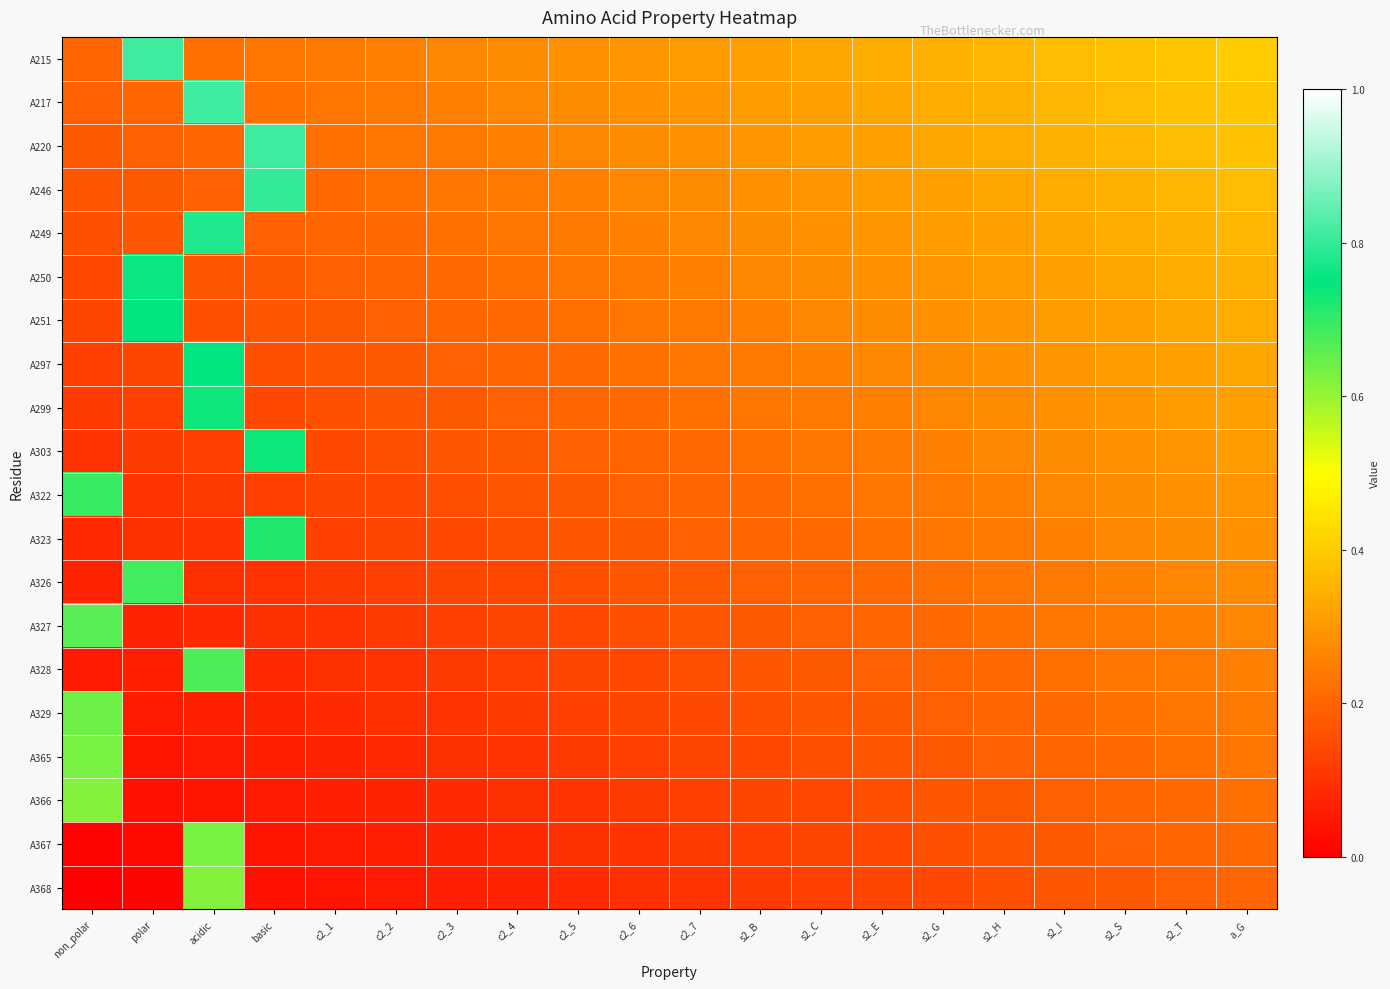

Reading right to left, list all the values displayed in this chart.

A215: a_G=0.4	s2_T=0.4	s2_S=0.4	s2_I=0.4	s2_H=0.4	s2_G=0.3	s2_E=0.3	s2_C=0.3	s2_B=0.3	c2_7=0.3	c2_6=0.3	c2_5=0.3	c2_4=0.3	c2_3=0.3	c2_2=0.3	c2_1=0.2	basic=0.2	acidic=0.2	polar=0.8	non_polar=0.2
A217: a_G=0.4	s2_T=0.4	s2_S=0.4	s2_I=0.4	s2_H=0.3	s2_G=0.3	s2_E=0.3	s2_C=0.3	s2_B=0.3	c2_7=0.3	c2_6=0.3	c2_5=0.3	c2_4=0.3	c2_3=0.3	c2_2=0.2	c2_1=0.2	basic=0.2	acidic=0.8	polar=0.2	non_polar=0.2
A220: a_G=0.4	s2_T=0.4	s2_S=0.4	s2_I=0.3	s2_H=0.3	s2_G=0.3	s2_E=0.3	s2_C=0.3	s2_B=0.3	c2_7=0.3	c2_6=0.3	c2_5=0.3	c2_4=0.3	c2_3=0.2	c2_2=0.2	c2_1=0.2	basic=0.8	acidic=0.2	polar=0.2	non_polar=0.2
A246: a_G=0.4	s2_T=0.4	s2_S=0.3	s2_I=0.3	s2_H=0.3	s2_G=0.3	s2_E=0.3	s2_C=0.3	s2_B=0.3	c2_7=0.3	c2_6=0.3	c2_5=0.3	c2_4=0.2	c2_3=0.2	c2_2=0.2	c2_1=0.2	basic=0.8	acidic=0.2	polar=0.2	non_polar=0.2
A249: a_G=0.4	s2_T=0.3	s2_S=0.3	s2_I=0.3	s2_H=0.3	s2_G=0.3	s2_E=0.3	s2_C=0.3	s2_B=0.3	c2_7=0.3	c2_6=0.3	c2_5=0.2	c2_4=0.2	c2_3=0.2	c2_2=0.2	c2_1=0.2	basic=0.2	acidic=0.8	polar=0.2	non_polar=0.2
A250: a_G=0.3	s2_T=0.3	s2_S=0.3	s2_I=0.3	s2_H=0.3	s2_G=0.3	s2_E=0.3	s2_C=0.3	s2_B=0.3	c2_7=0.3	c2_6=0.2	c2_5=0.2	c2_4=0.2	c2_3=0.2	c2_2=0.2	c2_1=0.2	basic=0.2	acidic=0.2	polar=0.8	non_polar=0.1
A251: a_G=0.3	s2_T=0.3	s2_S=0.3	s2_I=0.3	s2_H=0.3	s2_G=0.3	s2_E=0.3	s2_C=0.3	s2_B=0.3	c2_7=0.2	c2_6=0.2	c2_5=0.2	c2_4=0.2	c2_3=0.2	c2_2=0.2	c2_1=0.2	basic=0.2	acidic=0.2	polar=0.7	non_polar=0.1
A297: a_G=0.3	s2_T=0.3	s2_S=0.3	s2_I=0.3	s2_H=0.3	s2_G=0.3	s2_E=0.3	s2_C=0.3	s2_B=0.2	c2_7=0.2	c2_6=0.2	c2_5=0.2	c2_4=0.2	c2_3=0.2	c2_2=0.2	c2_1=0.2	basic=0.2	acidic=0.7	polar=0.1	non_polar=0.1
A299: a_G=0.3	s2_T=0.3	s2_S=0.3	s2_I=0.3	s2_H=0.3	s2_G=0.3	s2_E=0.3	s2_C=0.2	s2_B=0.2	c2_7=0.2	c2_6=0.2	c2_5=0.2	c2_4=0.2	c2_3=0.2	c2_2=0.2	c2_1=0.2	basic=0.1	acidic=0.7	polar=0.1	non_polar=0.1
A303: a_G=0.3	s2_T=0.3	s2_S=0.3	s2_I=0.3	s2_H=0.3	s2_G=0.3	s2_E=0.2	s2_C=0.2	s2_B=0.2	c2_7=0.2	c2_6=0.2	c2_5=0.2	c2_4=0.2	c2_3=0.2	c2_2=0.2	c2_1=0.1	basic=0.7	acidic=0.1	polar=0.1	non_polar=0.1
A322: a_G=0.3	s2_T=0.3	s2_S=0.3	s2_I=0.3	s2_H=0.3	s2_G=0.2	s2_E=0.2	s2_C=0.2	s2_B=0.2	c2_7=0.2	c2_6=0.2	c2_5=0.2	c2_4=0.2	c2_3=0.2	c2_2=0.1	c2_1=0.1	basic=0.1	acidic=0.1	polar=0.1	non_polar=0.7
A323: a_G=0.3	s2_T=0.3	s2_S=0.3	s2_I=0.3	s2_H=0.2	s2_G=0.2	s2_E=0.2	s2_C=0.2	s2_B=0.2	c2_7=0.2	c2_6=0.2	c2_5=0.2	c2_4=0.2	c2_3=0.1	c2_2=0.1	c2_1=0.1	basic=0.7	acidic=0.1	polar=0.1	non_polar=0.1
A326: a_G=0.3	s2_T=0.3	s2_S=0.3	s2_I=0.2	s2_H=0.2	s2_G=0.2	s2_E=0.2	s2_C=0.2	s2_B=0.2	c2_7=0.2	c2_6=0.2	c2_5=0.2	c2_4=0.1	c2_3=0.1	c2_2=0.1	c2_1=0.1	basic=0.1	acidic=0.1	polar=0.7	non_polar=0.1
A327: a_G=0.3	s2_T=0.3	s2_S=0.2	s2_I=0.2	s2_H=0.2	s2_G=0.2	s2_E=0.2	s2_C=0.2	s2_B=0.2	c2_7=0.2	c2_6=0.2	c2_5=0.1	c2_4=0.1	c2_3=0.1	c2_2=0.1	c2_1=0.1	basic=0.1	acidic=0.1	polar=0.1	non_polar=0.7
A328: a_G=0.3	s2_T=0.2	s2_S=0.2	s2_I=0.2	s2_H=0.2	s2_G=0.2	s2_E=0.2	s2_C=0.2	s2_B=0.2	c2_7=0.2	c2_6=0.1	c2_5=0.1	c2_4=0.1	c2_3=0.1	c2_2=0.1	c2_1=0.1	basic=0.1	acidic=0.7	polar=0.1	non_polar=0.1
A329: a_G=0.2	s2_T=0.2	s2_S=0.2	s2_I=0.2	s2_H=0.2	s2_G=0.2	s2_E=0.2	s2_C=0.2	s2_B=0.2	c2_7=0.1	c2_6=0.1	c2_5=0.1	c2_4=0.1	c2_3=0.1	c2_2=0.1	c2_1=0.1	basic=0.1	acidic=0.1	polar=0.1	non_polar=0.6
A365: a_G=0.2	s2_T=0.2	s2_S=0.2	s2_I=0.2	s2_H=0.2	s2_G=0.2	s2_E=0.2	s2_C=0.2	s2_B=0.1	c2_7=0.1	c2_6=0.1	c2_5=0.1	c2_4=0.1	c2_3=0.1	c2_2=0.1	c2_1=0.1	basic=0.1	acidic=0.1	polar=0.0	non_polar=0.6
A366: a_G=0.2	s2_T=0.2	s2_S=0.2	s2_I=0.2	s2_H=0.2	s2_G=0.2	s2_E=0.2	s2_C=0.1	s2_B=0.1	c2_7=0.1	c2_6=0.1	c2_5=0.1	c2_4=0.1	c2_3=0.1	c2_2=0.1	c2_1=0.1	basic=0.1	acidic=0.0	polar=0.0	non_polar=0.6
A367: a_G=0.2	s2_T=0.2	s2_S=0.2	s2_I=0.2	s2_H=0.2	s2_G=0.2	s2_E=0.1	s2_C=0.1	s2_B=0.1	c2_7=0.1	c2_6=0.1	c2_5=0.1	c2_4=0.1	c2_3=0.1	c2_2=0.1	c2_1=0.1	basic=0.0	acidic=0.6	polar=0.0	non_polar=0.0
A368: a_G=0.2	s2_T=0.2	s2_S=0.2	s2_I=0.2	s2_H=0.2	s2_G=0.1	s2_E=0.1	s2_C=0.1	s2_B=0.1	c2_7=0.1	c2_6=0.1	c2_5=0.1	c2_4=0.1	c2_3=0.1	c2_2=0.1	c2_1=0.0	basic=0.0	acidic=0.6	polar=0.0	non_polar=0.0